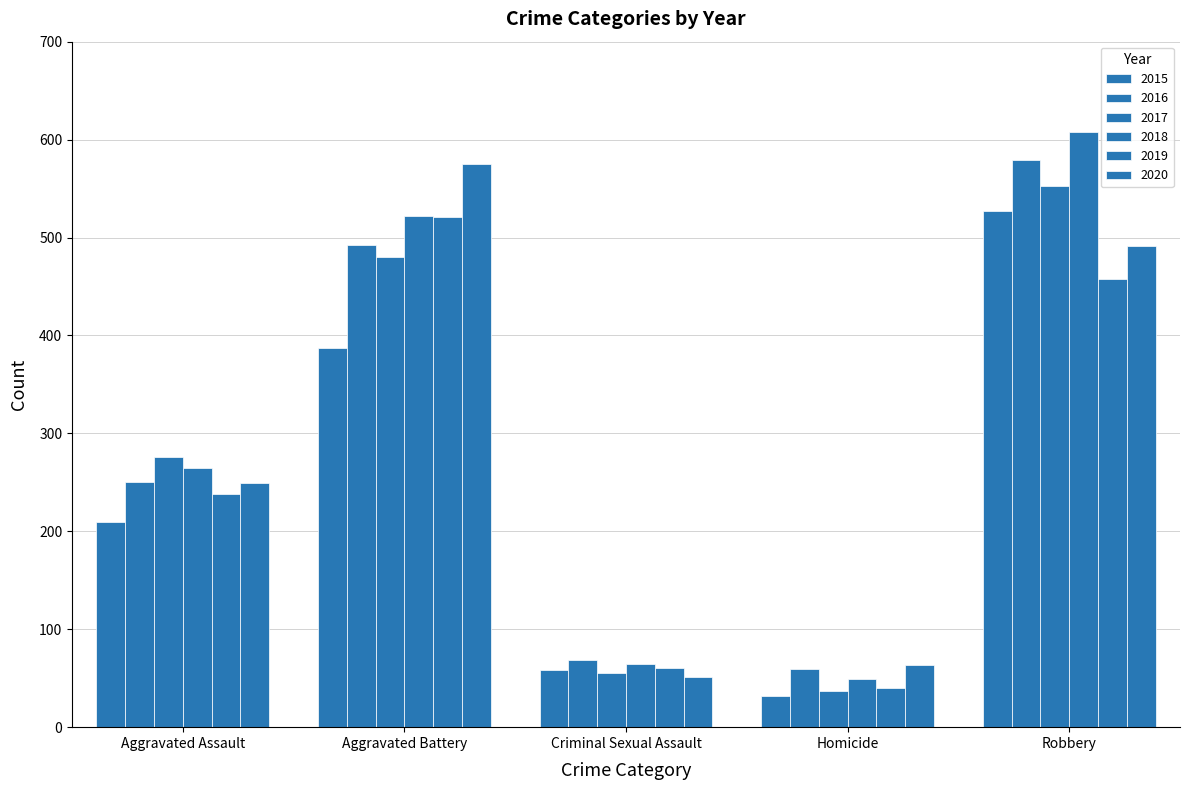

How many groups of bars are there?

5